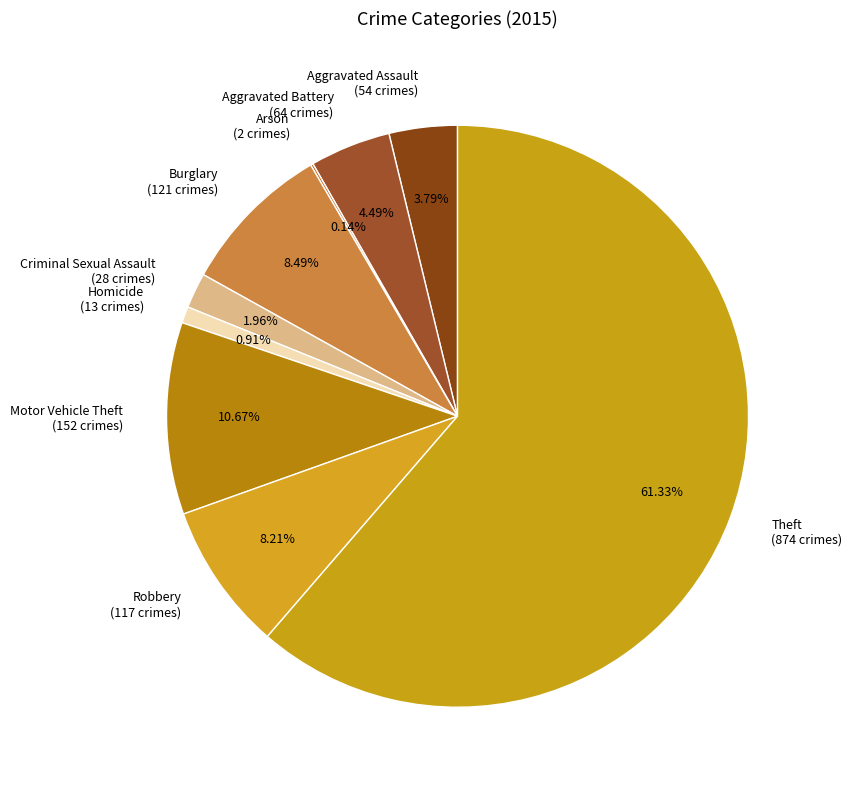

Does any single category account for the majority?

Yes